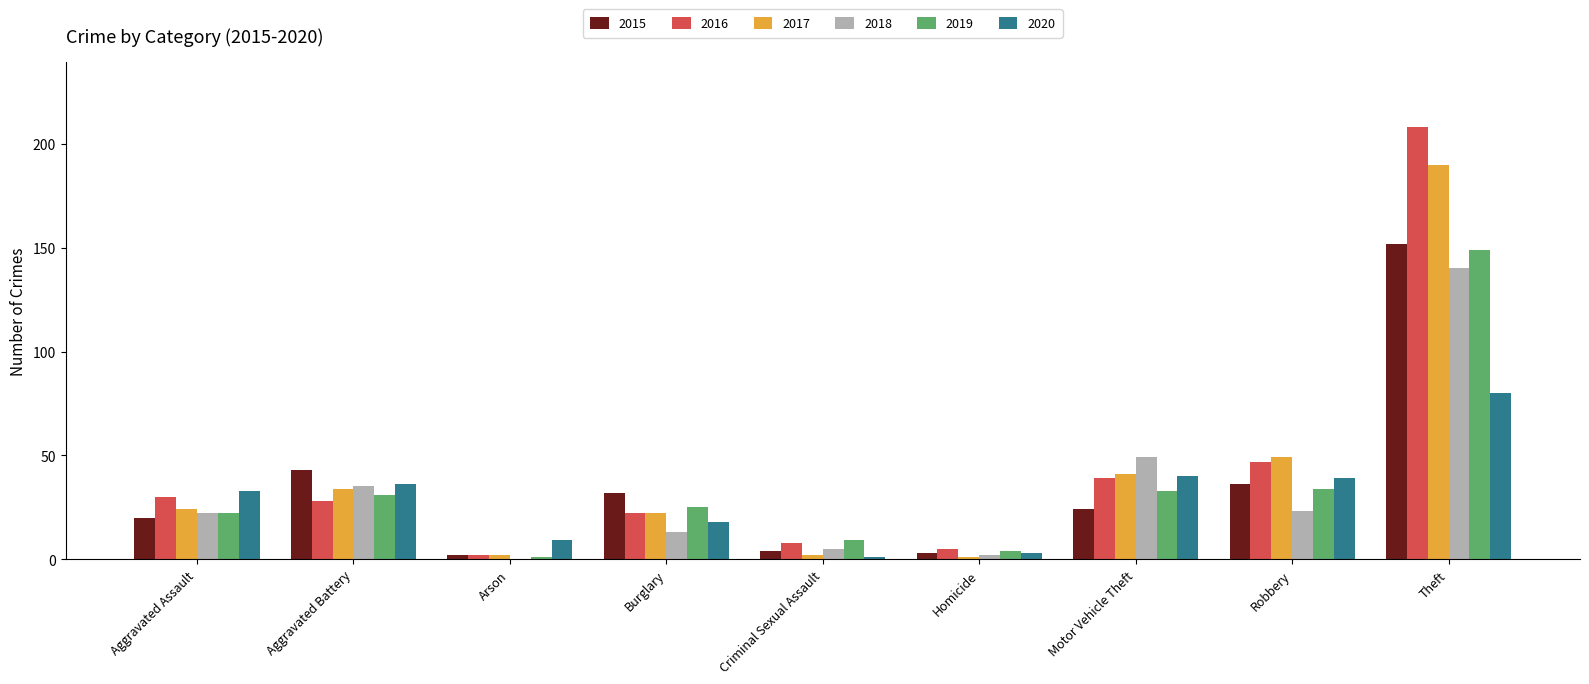

At which category is the sum across all series the highest?

Theft